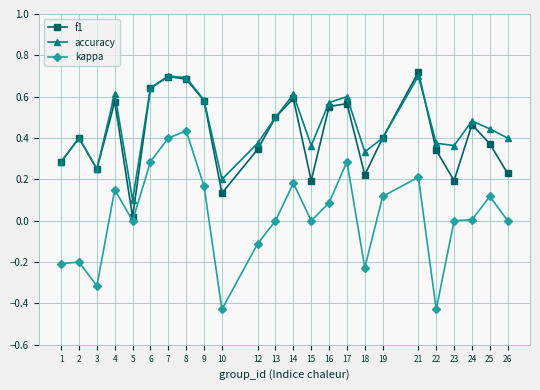

True or false: accuracy and kappa intersect in this chart.

False